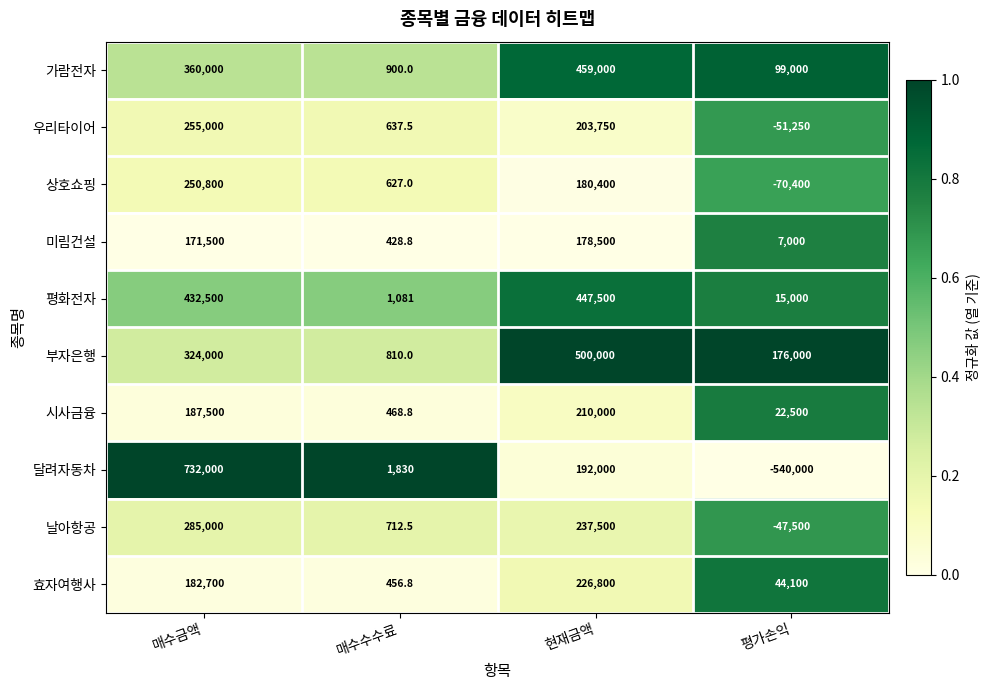

Which label corresponds to the smallest value in the chart?

평가손익